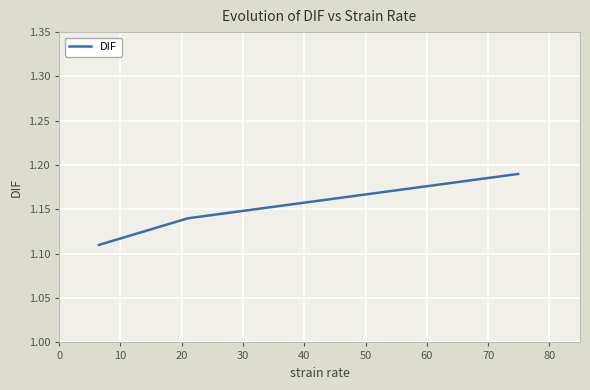

What is the sum of all values?

3.4